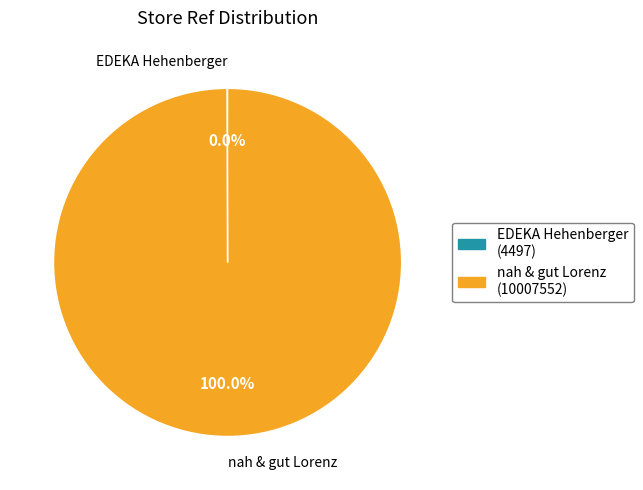

Does nah & gut Lorenz (10007552) account for over 50% of the chart?

Yes